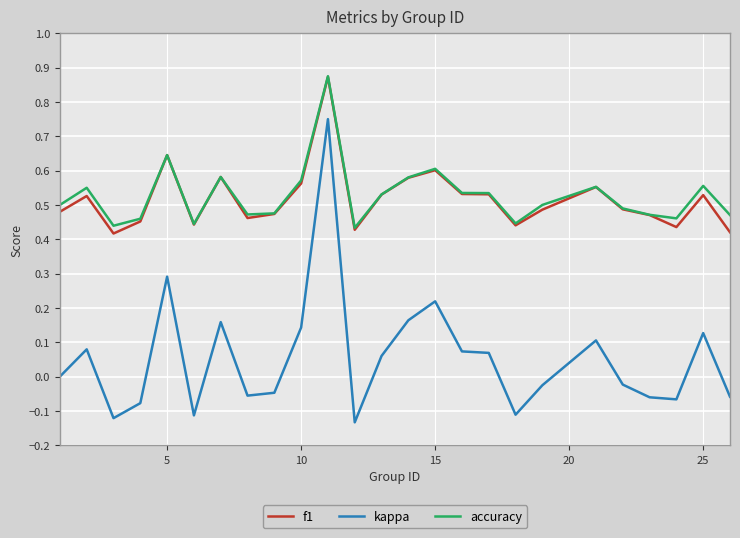

True or false: accuracy and kappa cross at least once.

False